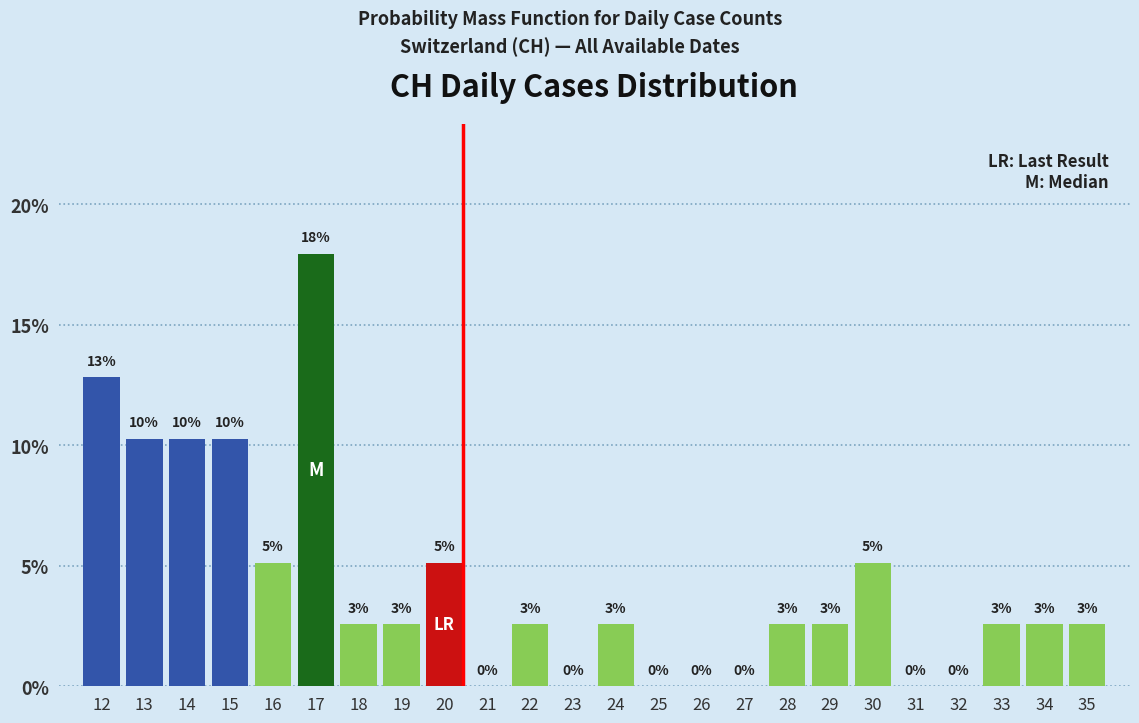

Are the bars horizontal?

No